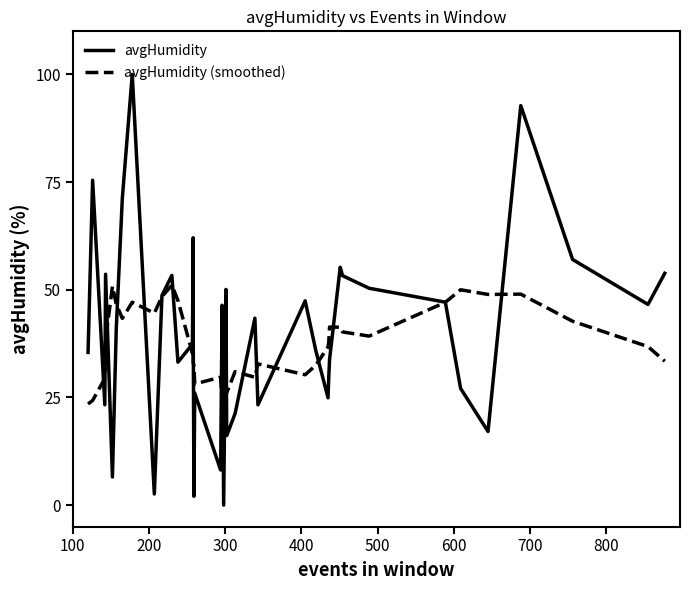

What is the average value of the avgHumidity series?

39.9